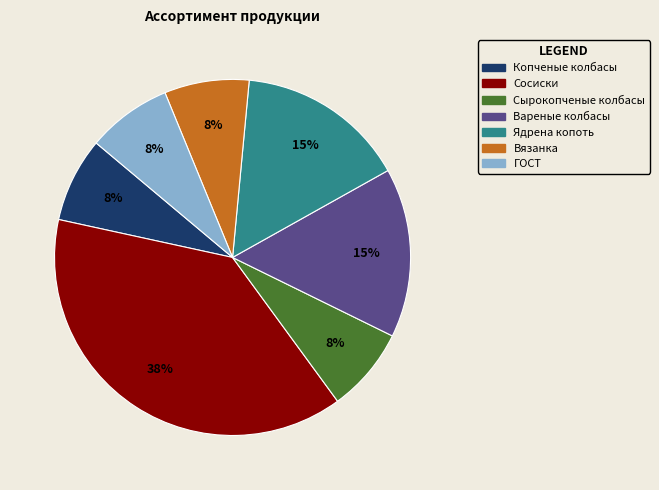

True or false: Копченые колбасы accounts for 8% of the total.

True